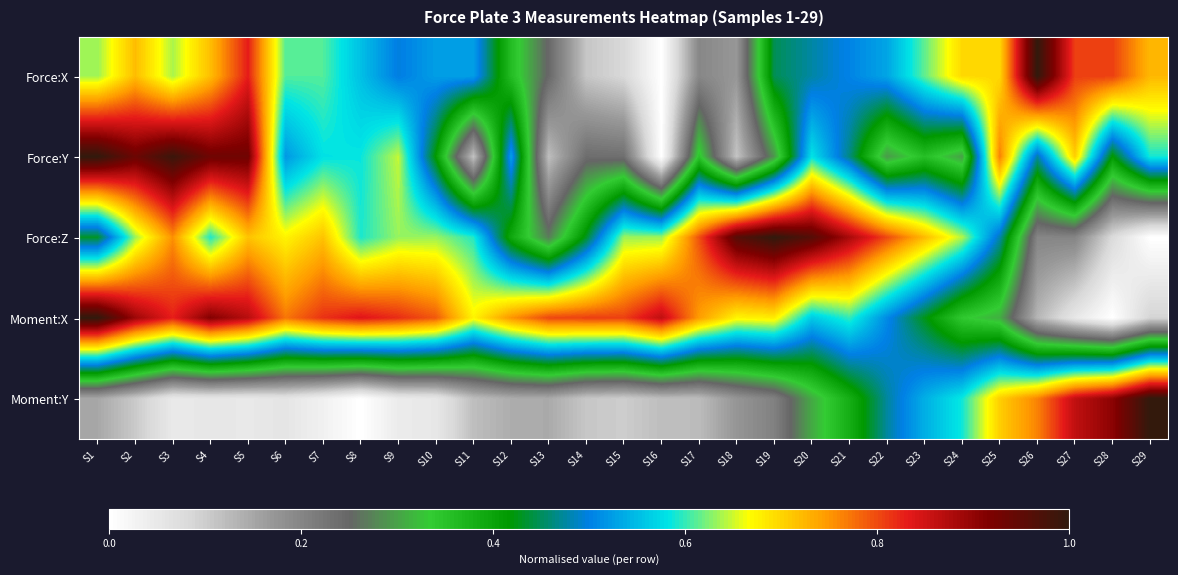

Which series has the largest total across all categories?

Moment:X